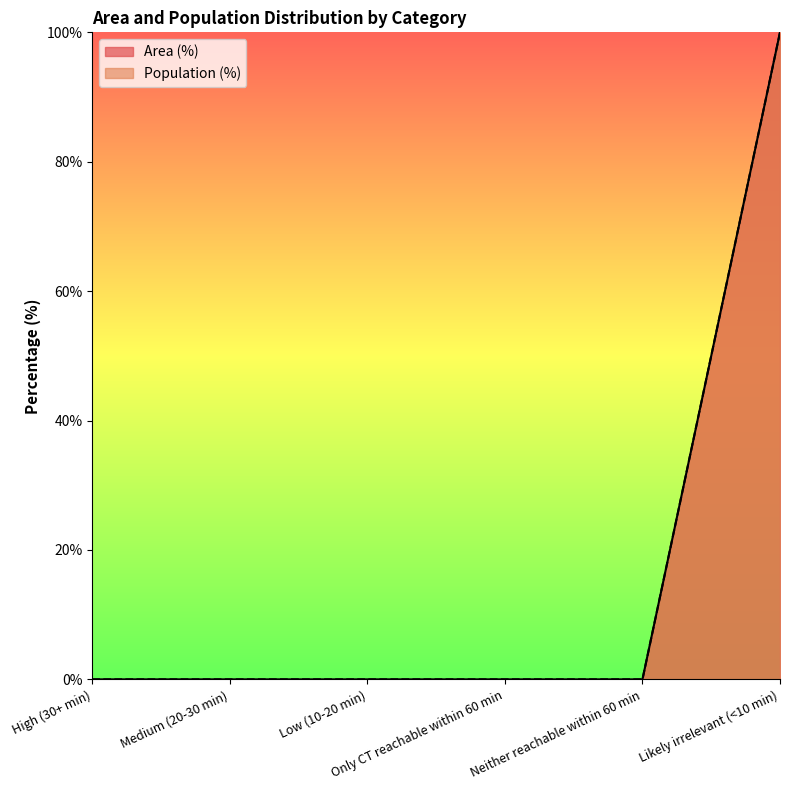

How many values in the Area (%) series exceed 0?

1